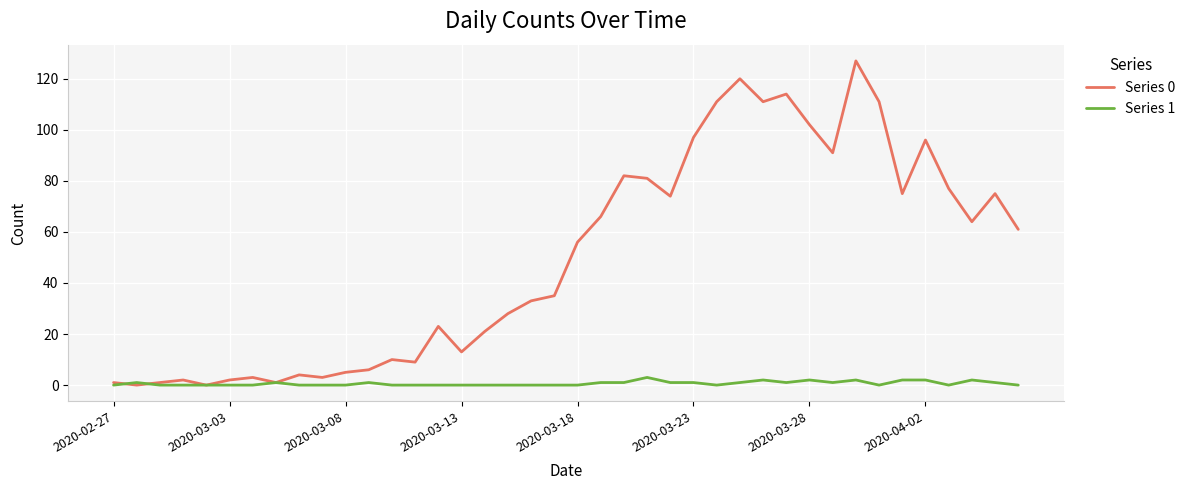

Is this an area chart (filled region under the line)?

No